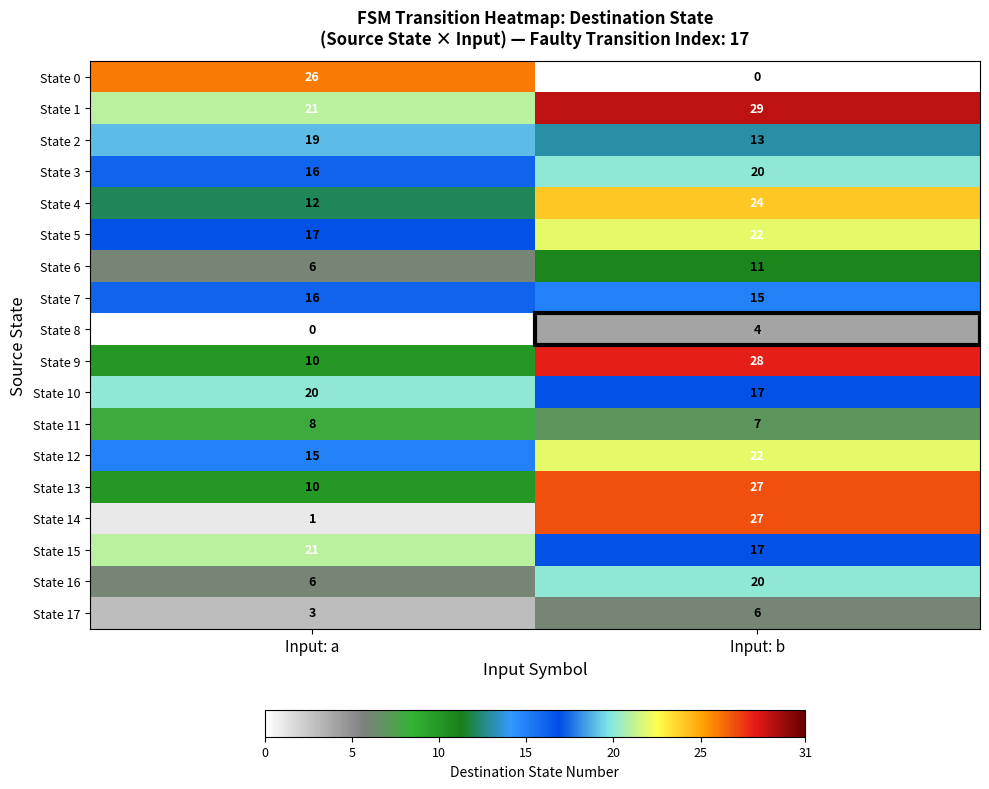

List the labels in order of State 6 value, largest first.

Input: b, Input: a